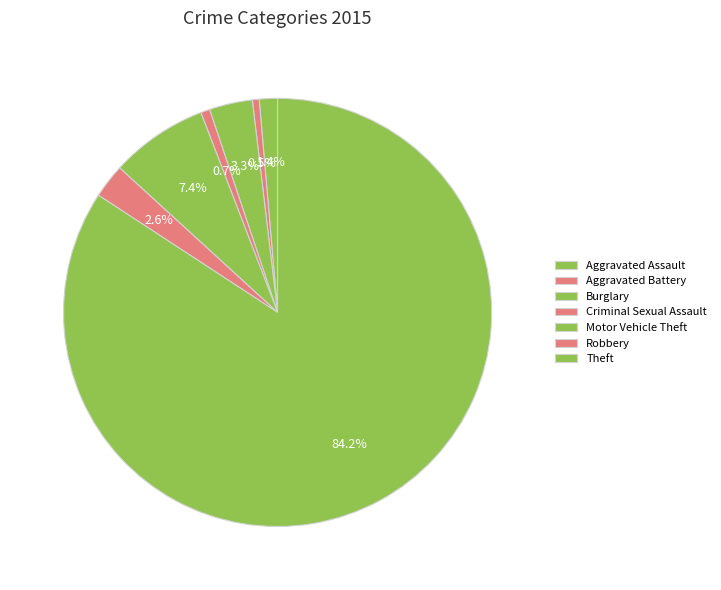

To the nearest percent, what is the average slice percentage?

14%